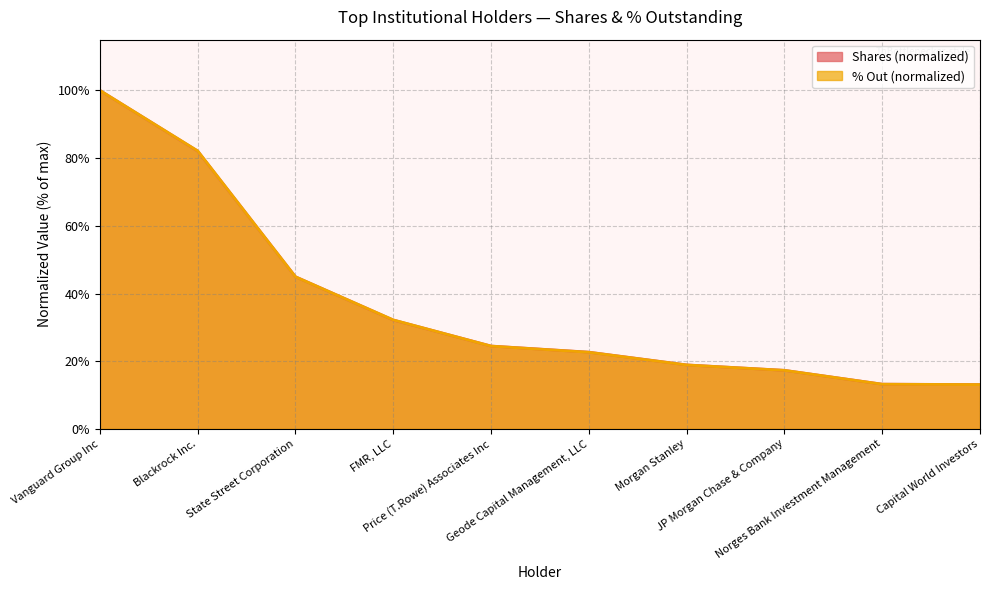

At which category is the sum across all series the highest?

Vanguard Group Inc